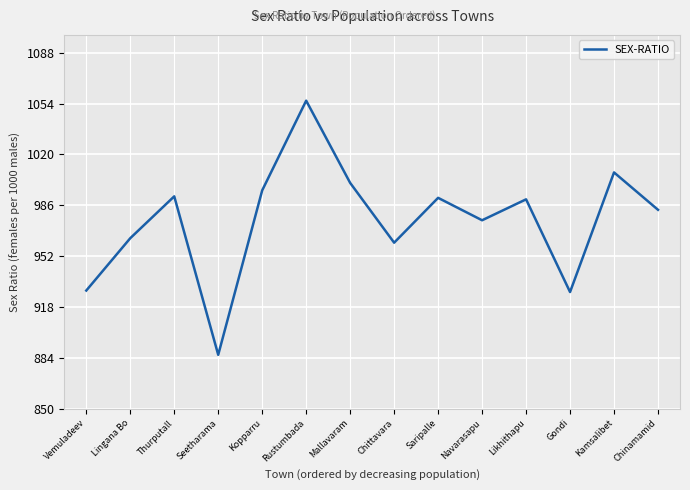

What is the ratio of the value at Mallavaram to the value at Thurputall?

1.0